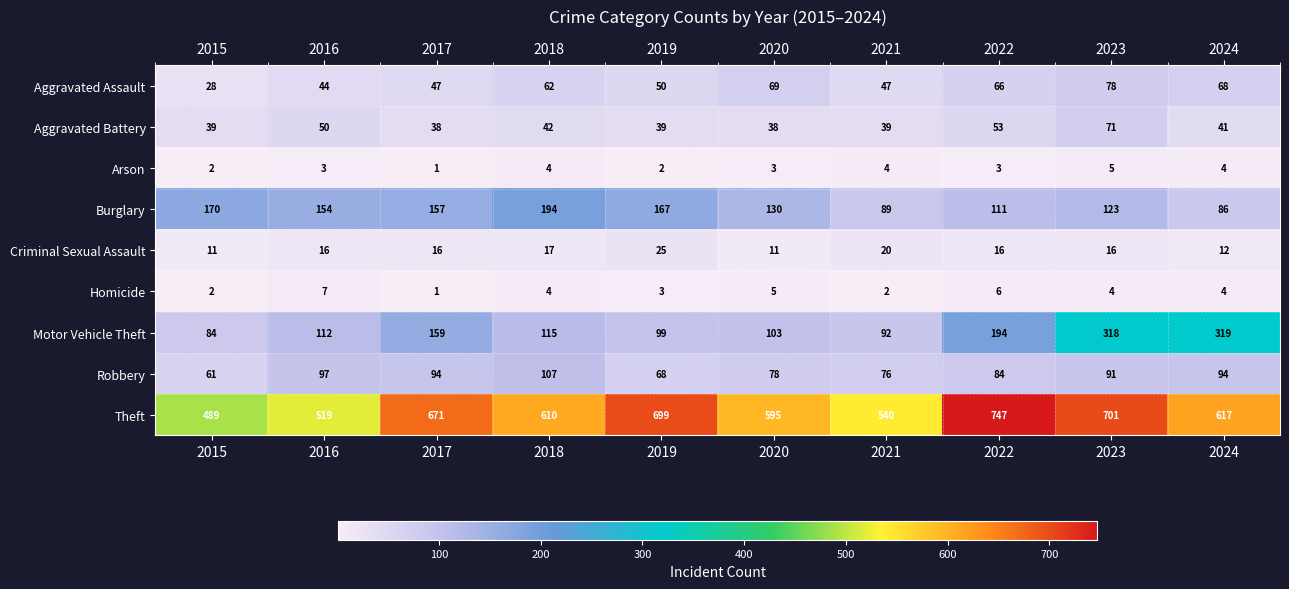

List the labels in order of Burglary value, largest first.

2018, 2015, 2019, 2017, 2016, 2020, 2023, 2022, 2021, 2024